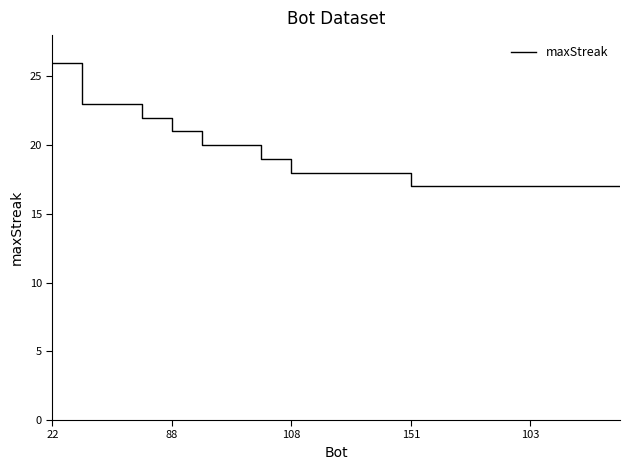

How many distinct data groups are displayed?

1